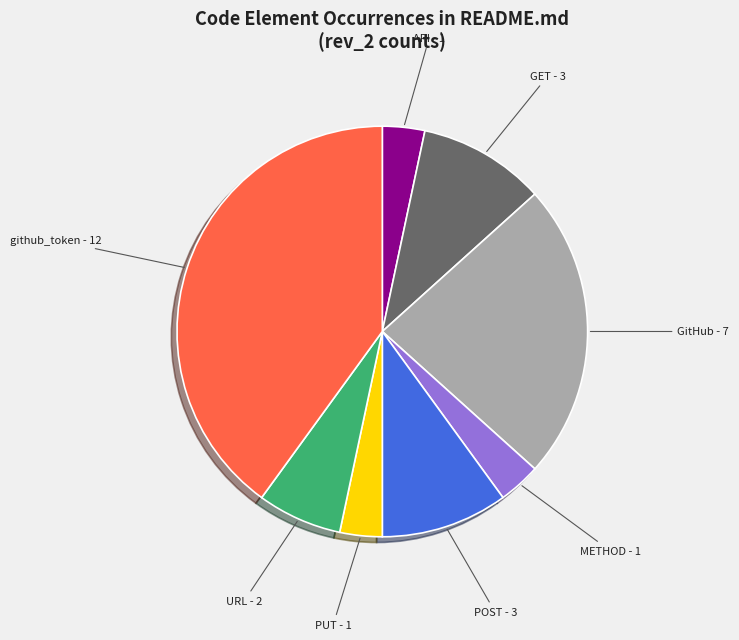

Between API and GET, which is larger?

GET